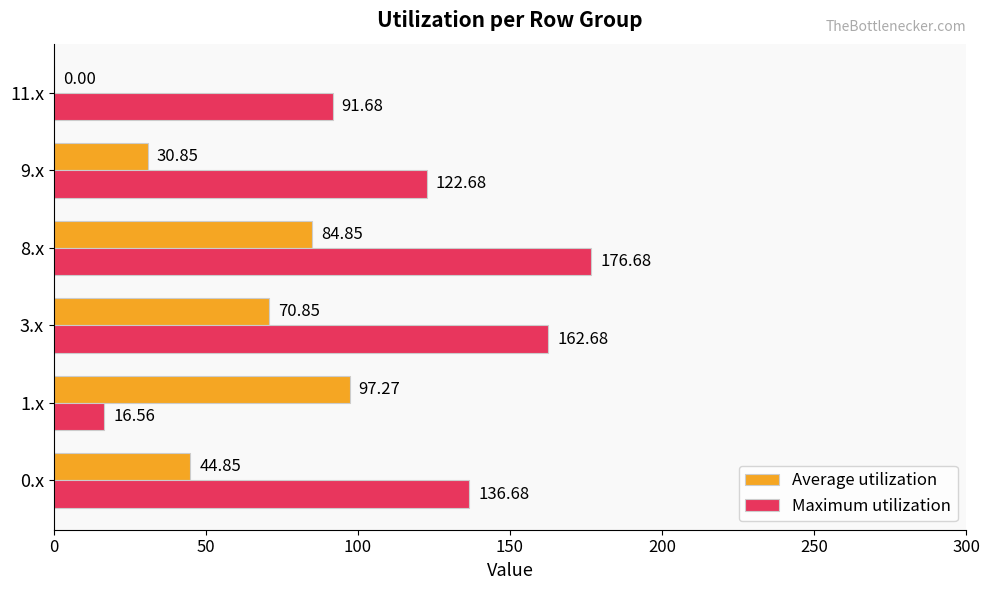

At which category does the chart reach its peak across all series?

8.x